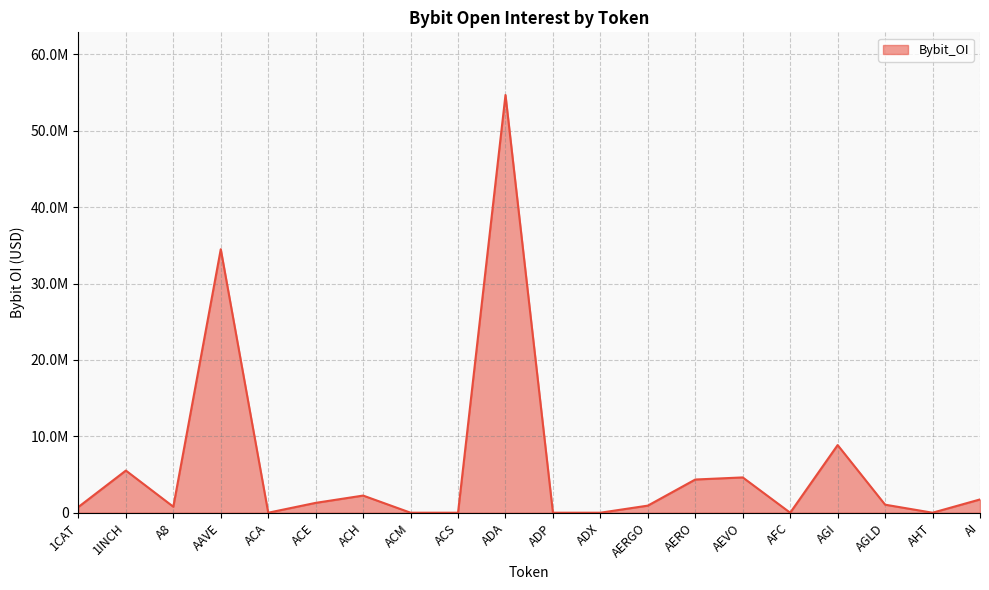

What is the difference between the maximum and minimum values?

54673579